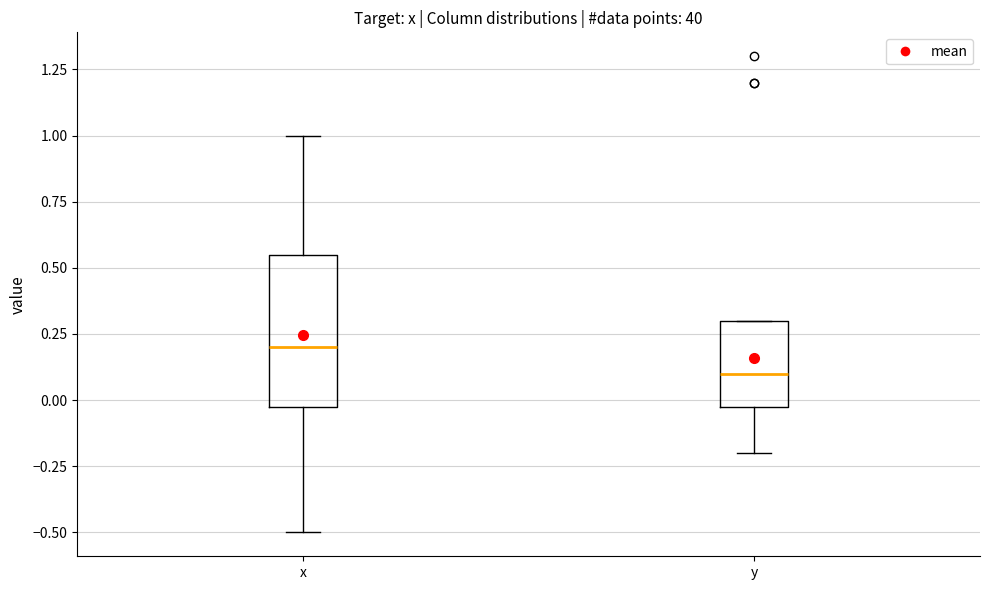

Which box is the tallest, from its lower edge to its upper edge?

x